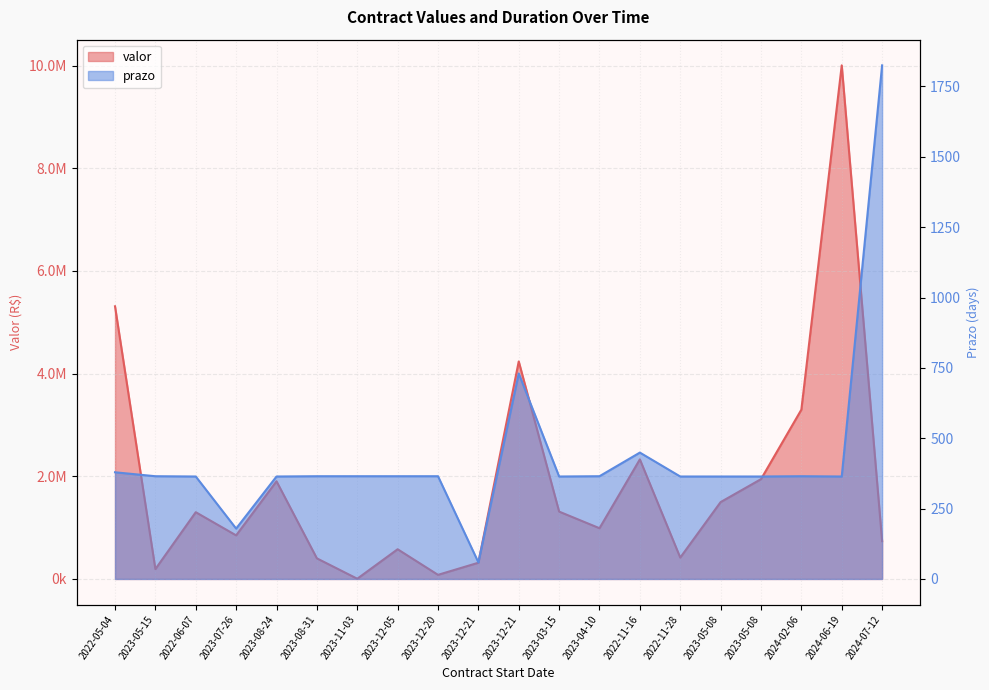

Which series changed the most between 2022-05-04 and 2023-12-05?

valor